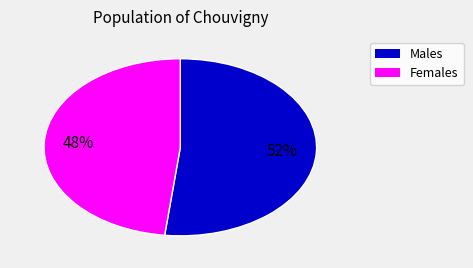

Does any single category account for the majority?

Yes